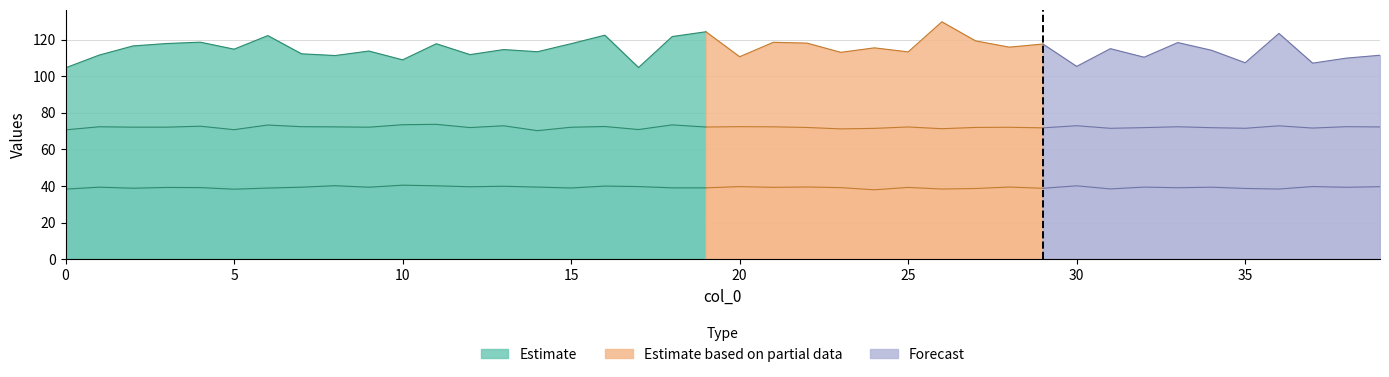

Reading left to right, list all the values displayed in this chart.

mDiv0: 38.3	39.4	38.8	39.2	39.1	38.3	38.9	39.4	40.2	39.3	40.5	40.1	39.6	39.9	39.4	38.9	40.0	39.7	39.0	39.0	39.7	39.3	39.5	39.1	38.0	39.2	38.4	38.6	39.4	38.8	40.1	38.4	39.4	39.1	39.4	38.7	38.4	39.7	39.3	39.6
sDiv0: 0.3	0.3	0.3	0.3	0.3	0.3	0.3	0.3	0.3	0.3	0.3	0.3	0.3	0.3	0.2	0.3	0.3	0.3	0.3	0.3	0.3	0.3	0.3	0.3	0.3	0.3	0.3	0.3	0.3	0.3	0.3	0.3	0.3	0.3	0.3	0.3	0.3	0.3	0.3	0.3
mDD: 70.7	72.4	72.2	72.2	72.7	70.8	73.4	72.5	72.4	72.2	73.5	73.7	72.0	73.0	70.3	72.2	72.6	70.9	73.4	72.3	72.5	72.4	72.0	71.3	71.5	72.3	71.4	72.0	72.1	71.8	73.0	71.6	71.9	72.4	71.9	71.6	72.9	71.7	72.5	72.3
sDD: 0.1	0.1	0.1	0.1	0.1	0.1	0.1	0.1	0.1	0.1	0.1	0.1	0.1	0.1	0.1	0.1	0.1	0.1	0.1	0.1	0.1	0.1	0.1	0.1	0.1	0.1	0.1	0.1	0.1	0.1	0.1	0.1	0.1	0.1	0.1	0.1	0.1	0.1	0.1	0.1
mDie: 104.6	111.6	116.6	117.9	118.7	114.8	122.3	112.3	111.4	113.8	109.0	117.8	111.9	114.6	113.4	117.9	122.5	104.8	121.8	124.4	110.7	118.6	118.2	113.1	115.6	113.4	129.8	119.4	116.0	117.7	105.4	115.1	110.5	118.5	114.3	107.4	123.5	107.2	110.0	111.5
sDie: 1.2	0.9	1.0	0.8	0.8	1.1	0.8	0.8	0.7	0.7	0.8	0.6	0.8	0.7	0.9	1.1	0.8	0.8	0.7	0.9	0.7	0.7	0.9	0.9	1.1	0.7	1.2	0.8	0.8	0.8	0.6	1.0	0.8	0.9	0.8	0.9	0.9	0.8	0.7	0.8